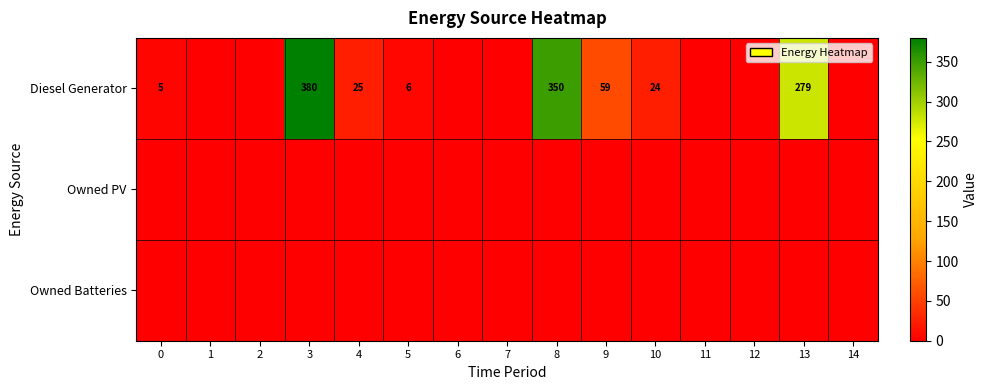

Rank the series at 6 from highest to lowest value.

Diesel Generator, Owned PV, Owned Batteries